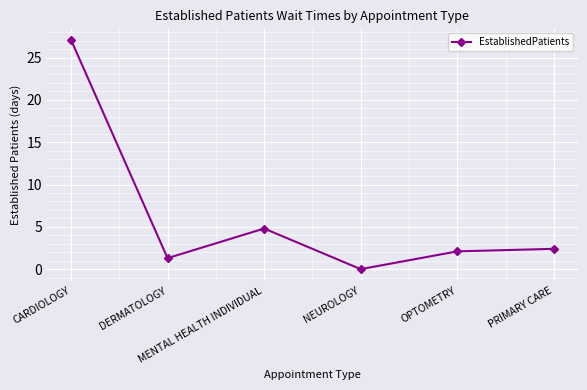

Rank the categories by value from highest to lowest.

CARDIOLOGY, MENTAL HEALTH INDIVIDUAL, PRIMARY CARE, OPTOMETRY, DERMATOLOGY, NEUROLOGY